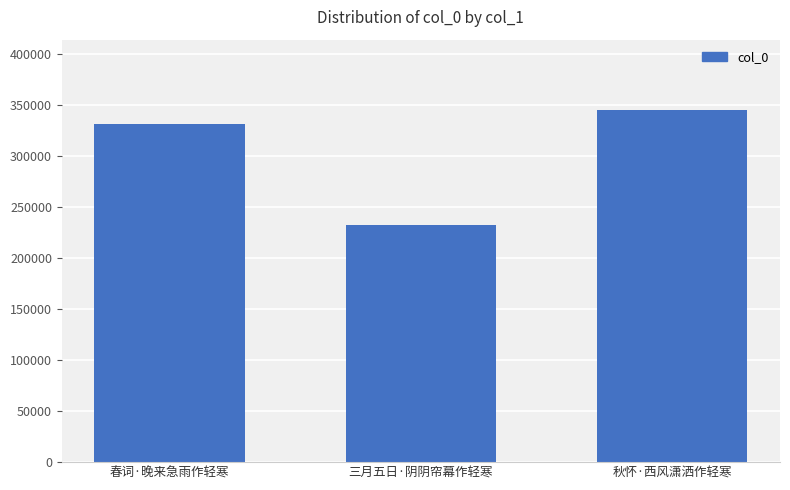

Count the number of data series in this chart.

1